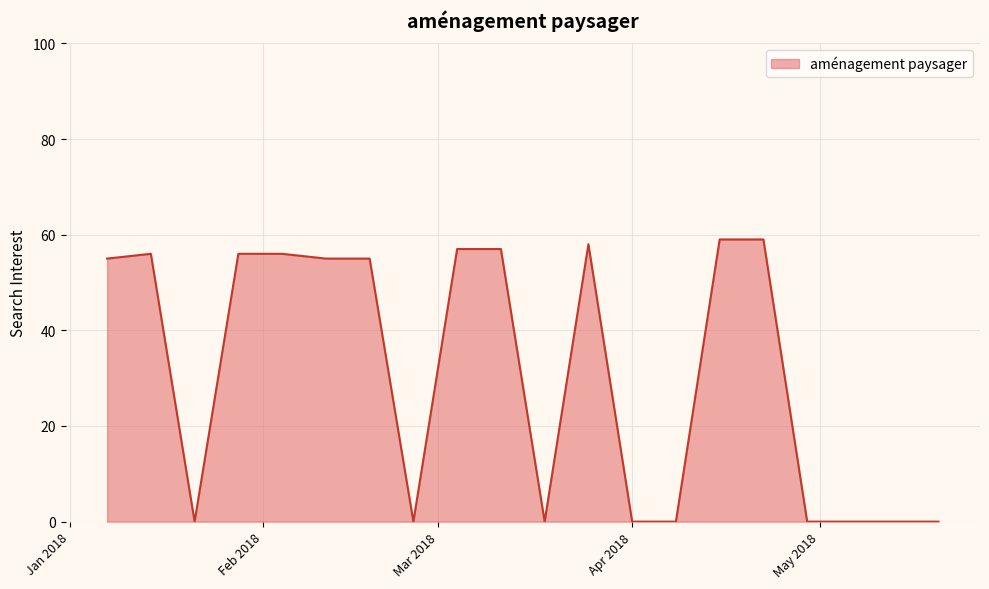

What is the greatest value displayed?

59